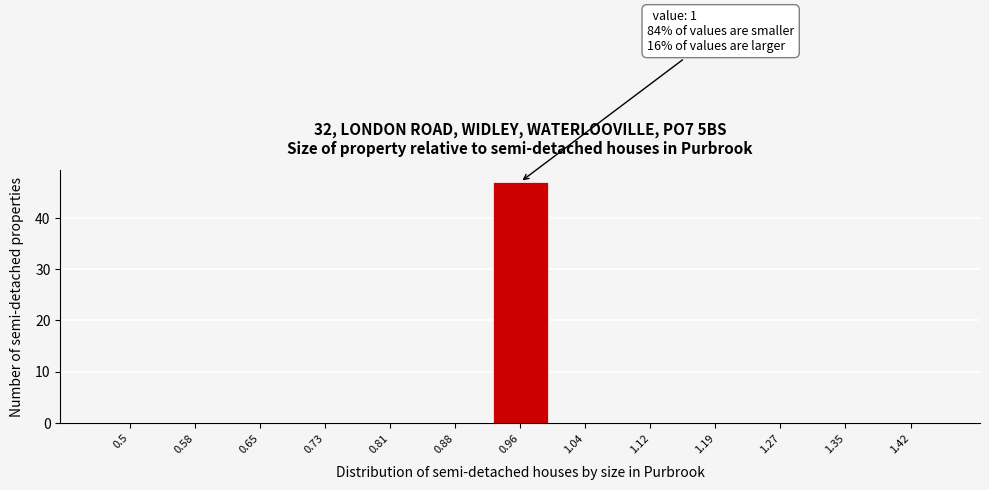

Reading right to left, list all the values displayed in this chart.

1.42=0	1.35=0	1.27=0	1.19=0	1.12=0	1.04=0	0.96=47	0.88=0	0.81=0	0.73=0	0.65=0	0.58=0	0.5=0